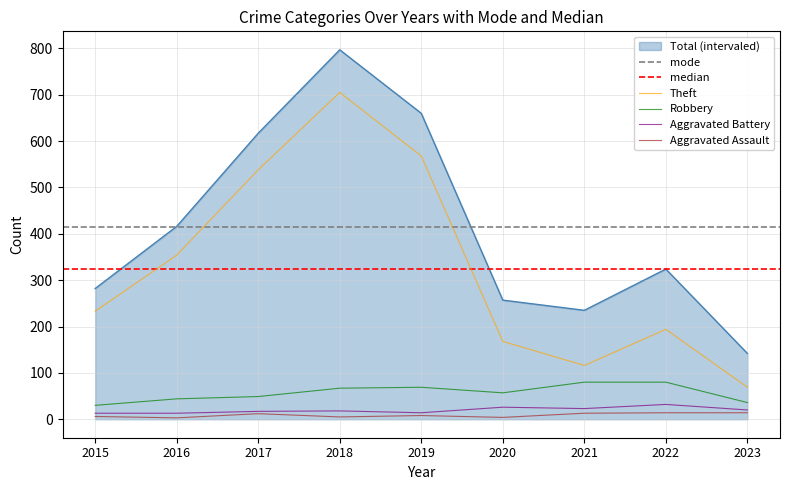

How many distinct data groups are displayed?

5